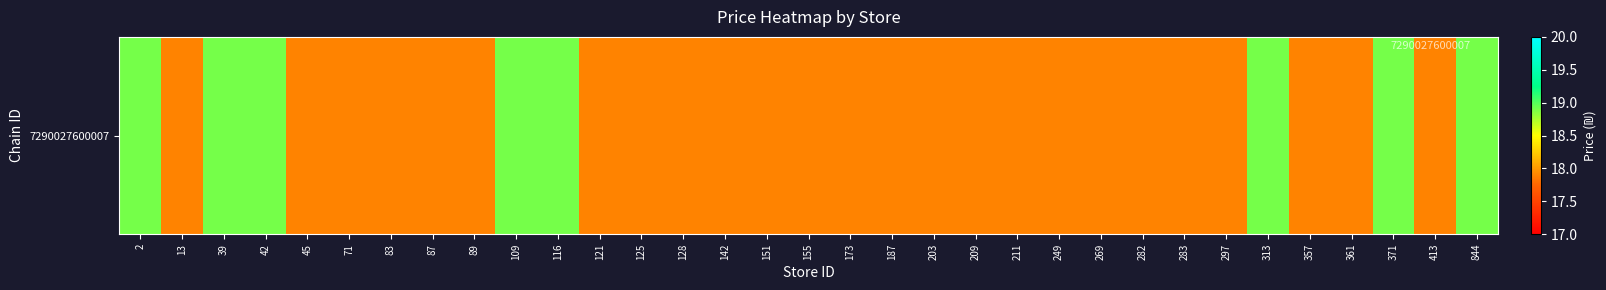

What is the smallest value displayed?

17.9